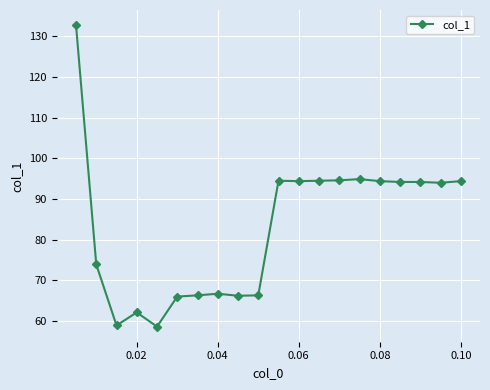

How many categories are shown in the chart?

20